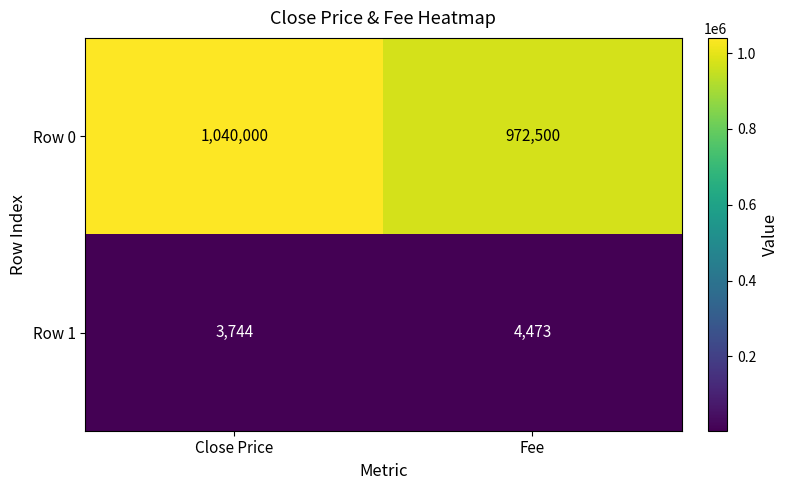

Which series has the largest total across all categories?

Row 0